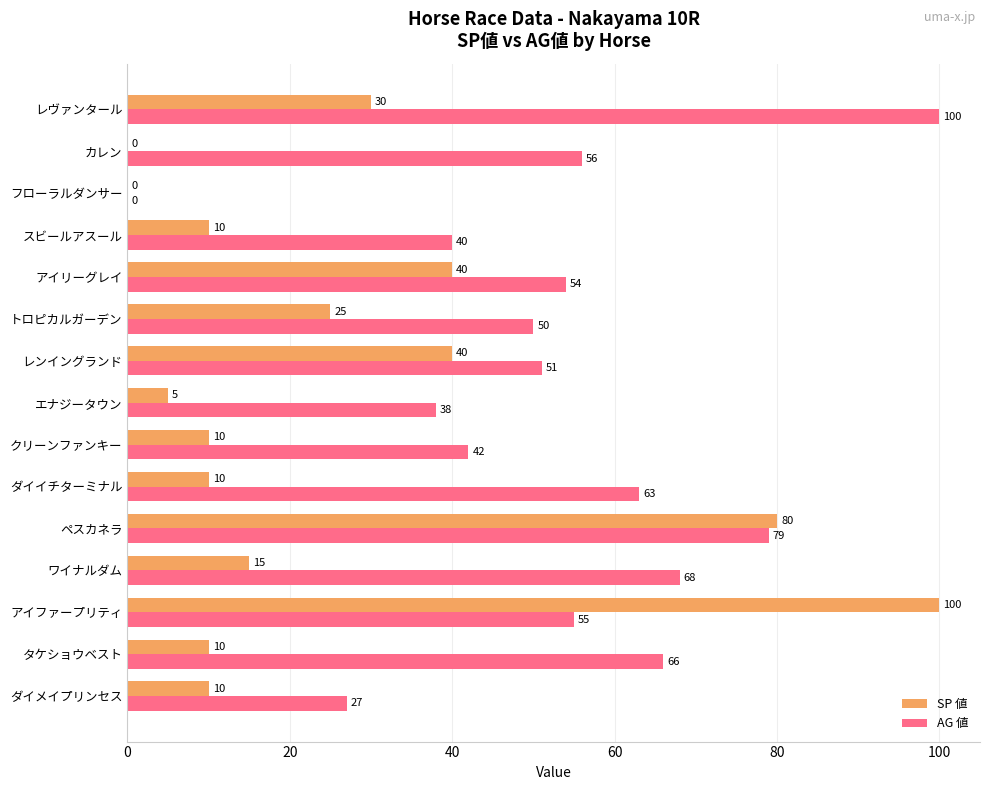

True or false: SP 値 has a value of 10 at ダイメイプリンセス.

True